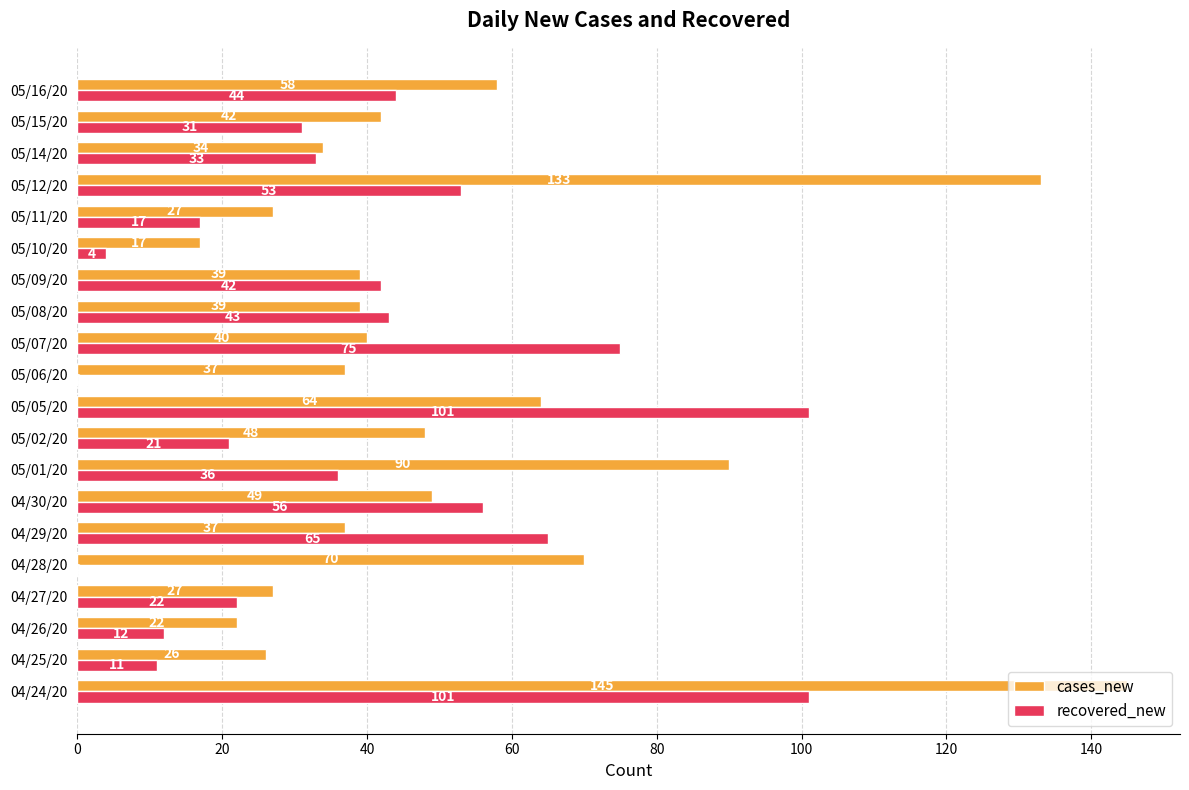

What is the sum of the recovered_new values at 04/25/20 and 04/29/20?

76